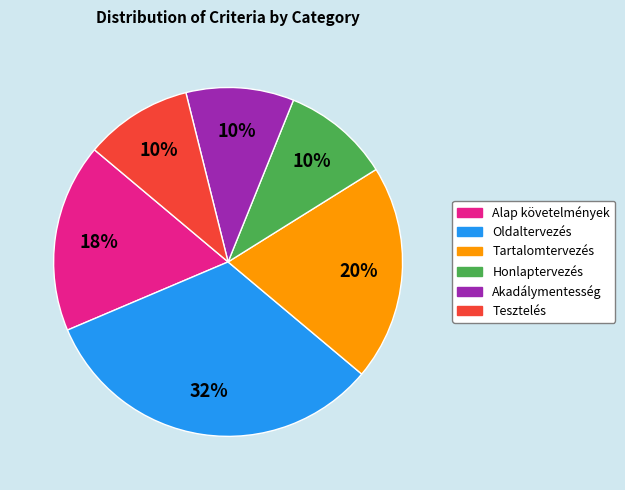

To the nearest percent, what is the difference between the Oldaltervezés and Tesztelés slice percentages?

22%